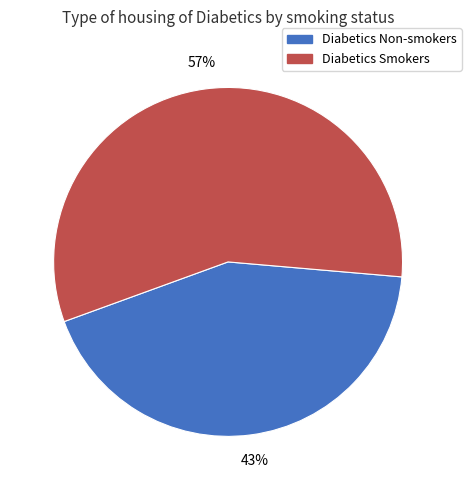

Does any single category account for the majority?

Yes